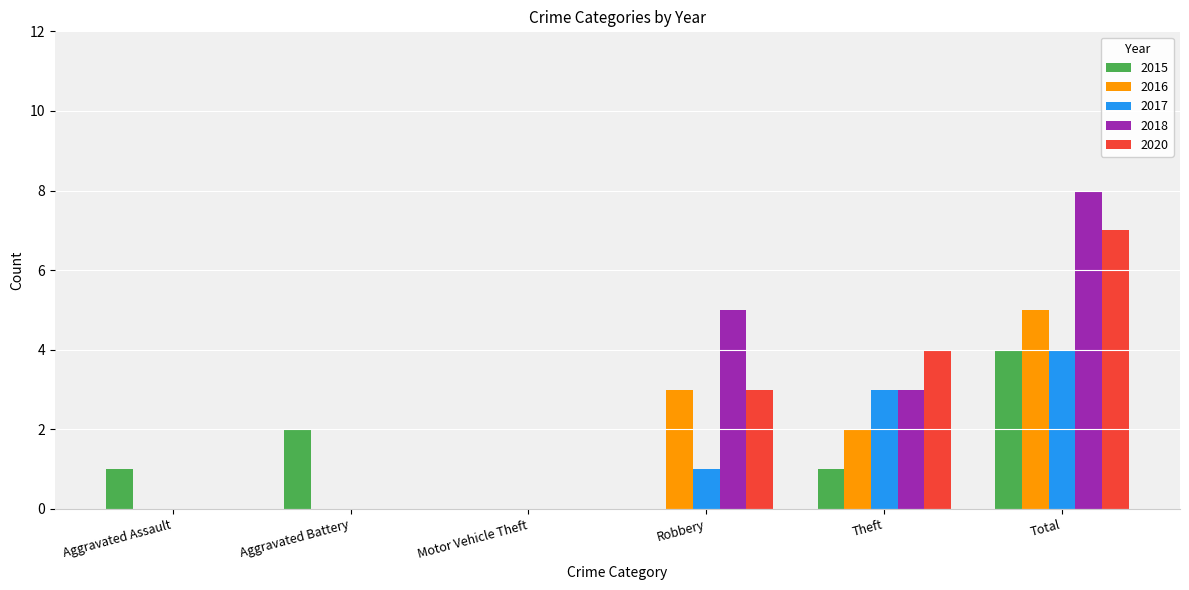

True or false: 2017 has a value of 5 at Theft.

False